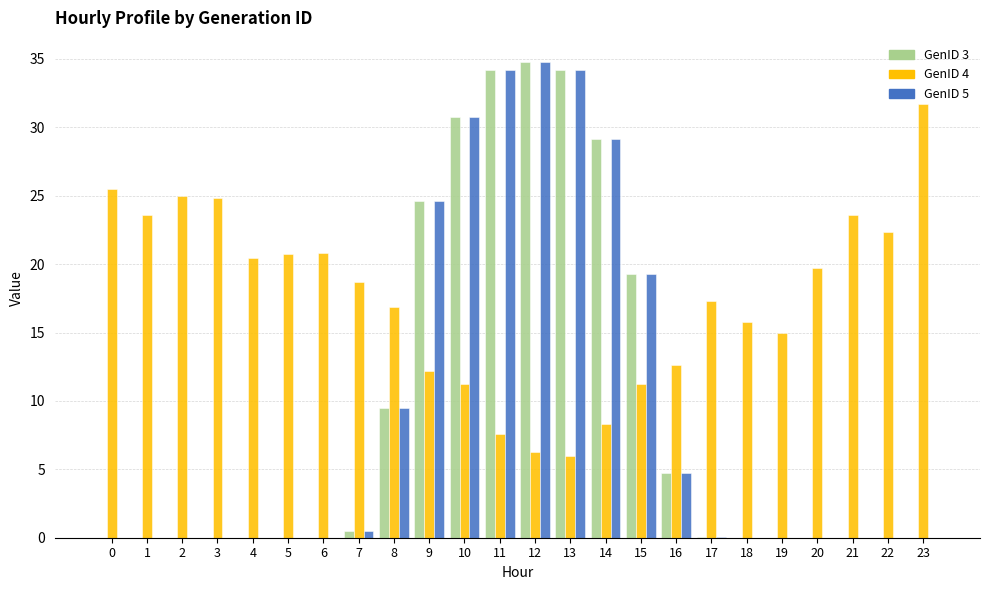

What is the sum of the GenID 5 values at 11 and 4?

34.2